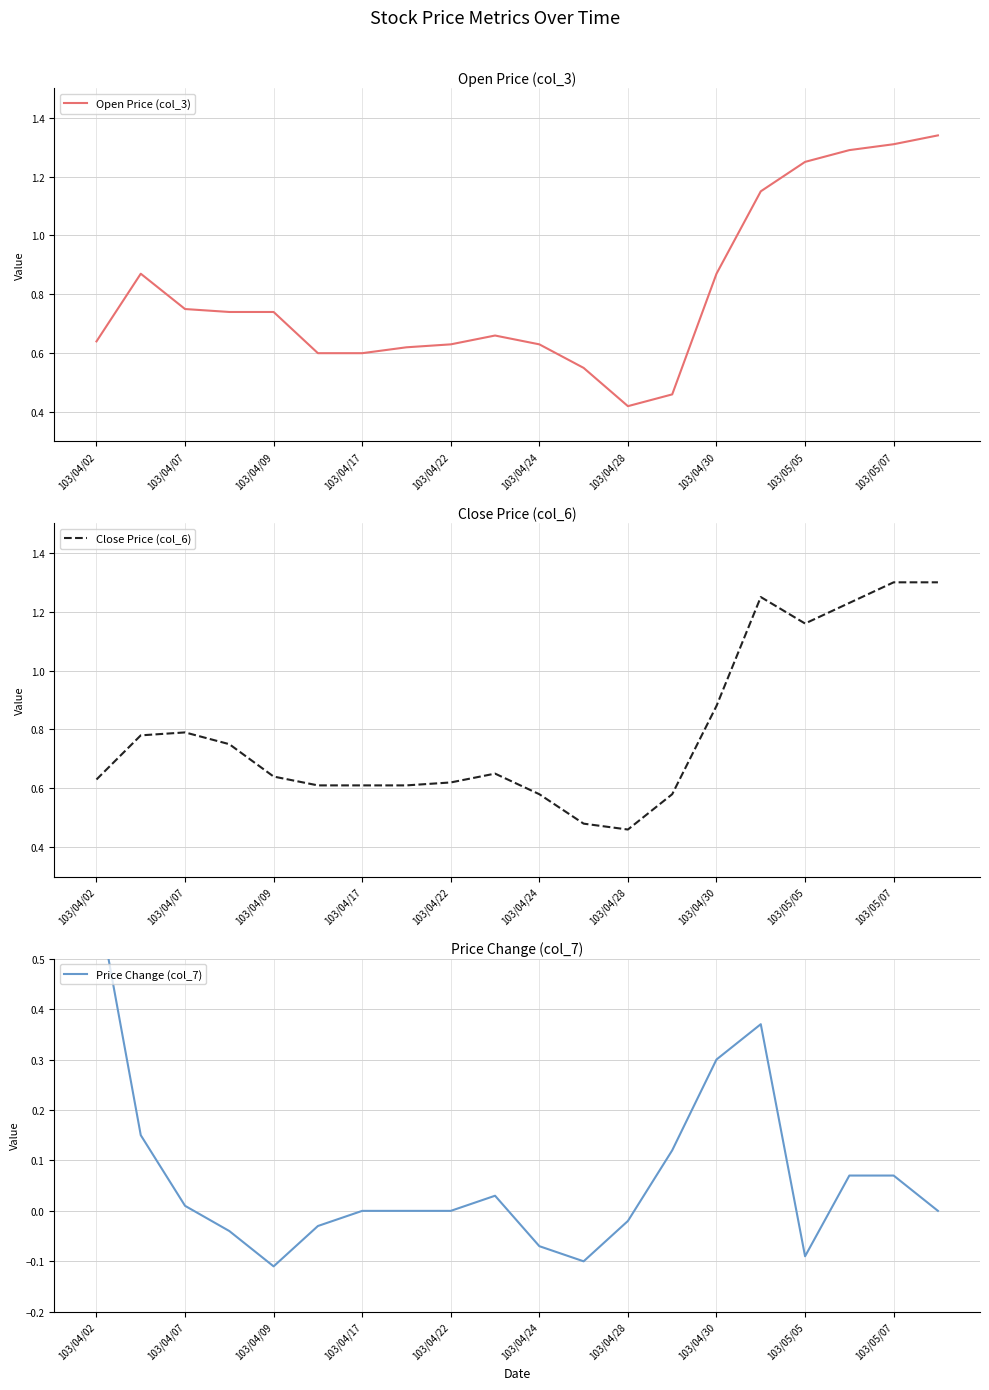

What are all the series names shown in the legend?

Open Price (col_3), Close Price (col_6), Price Change (col_7)